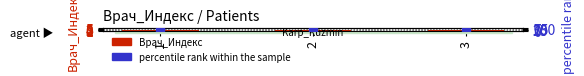

What are all the series names shown in the legend?

Врач_Индекс, percentile rank within the sample